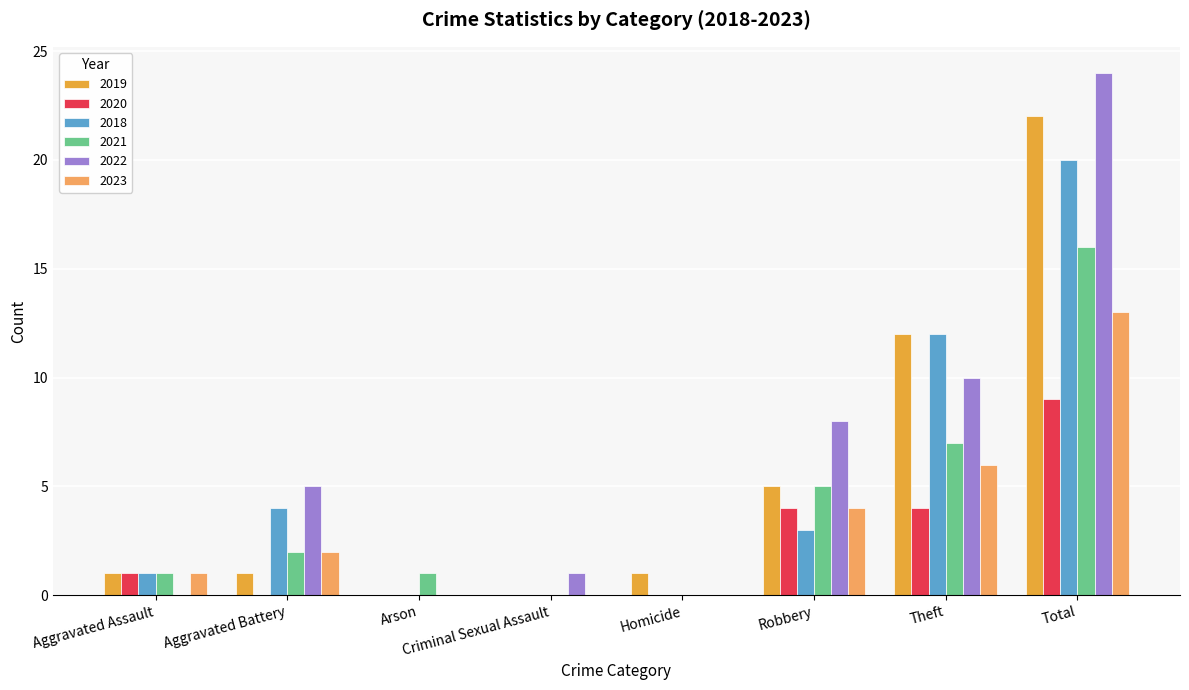

What is the sum of all 2018 values?

40